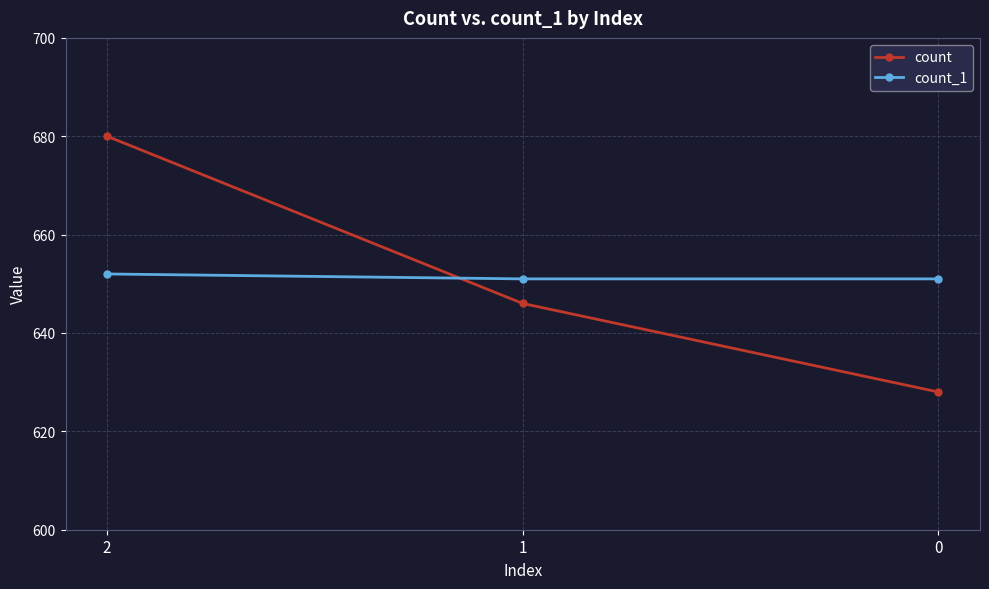

The count_1 series shows 851 at 0. True or false?

False